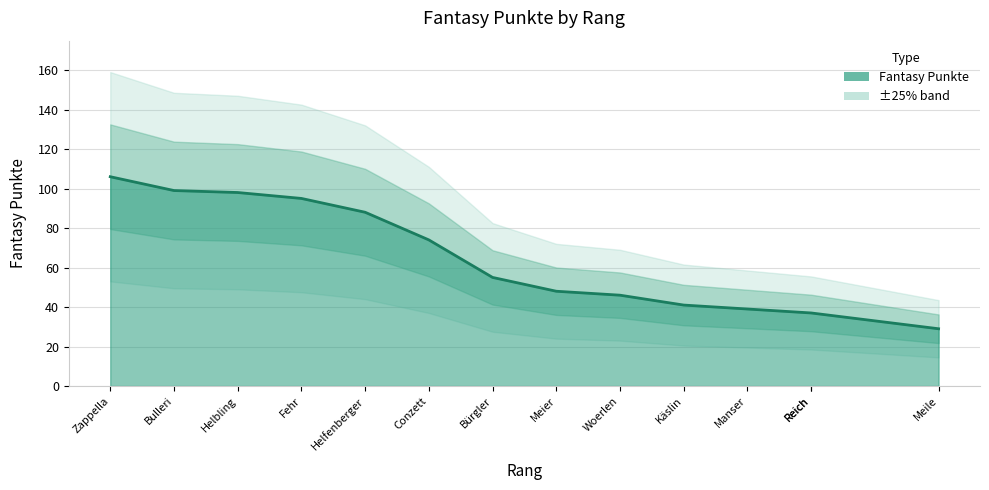

Between Käslin and Meile, which is larger?

Käslin